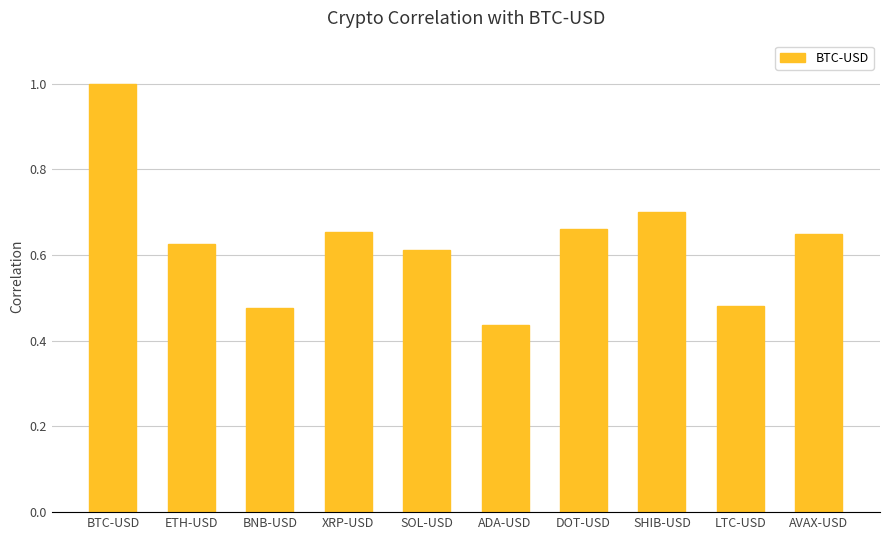

Count the values in the range 0 to 1.

10